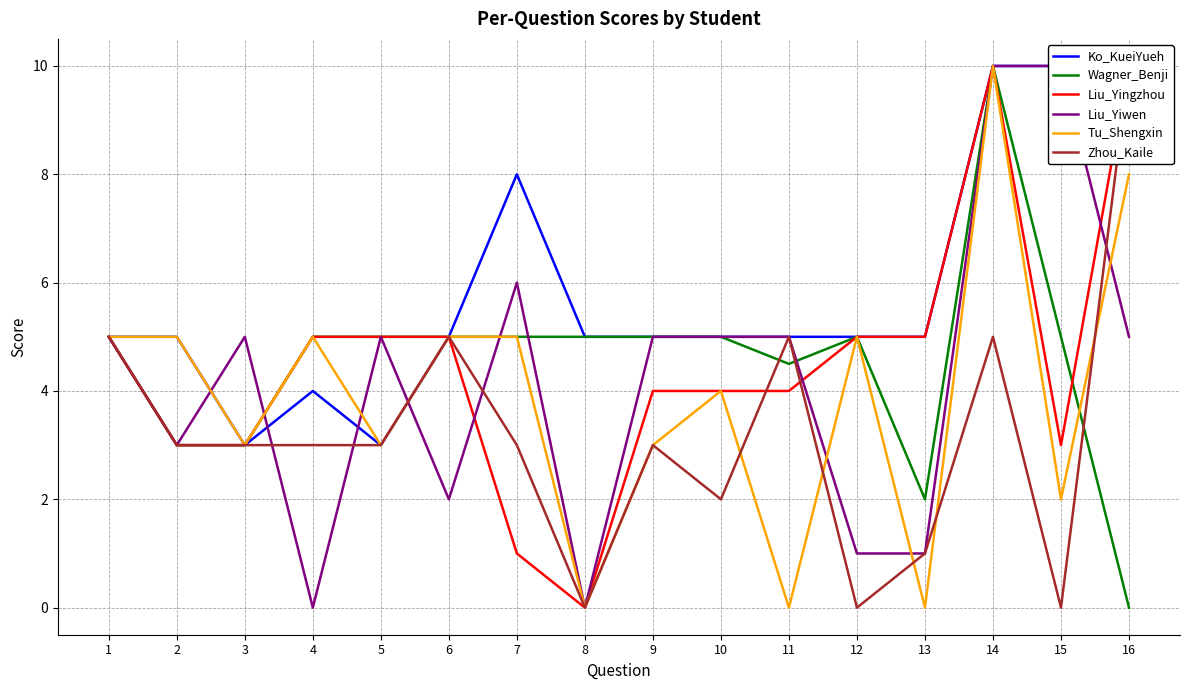

Which series ends up on top after the final intersection of Ko_KueiYueh and Liu_Yiwen?

Ko_KueiYueh